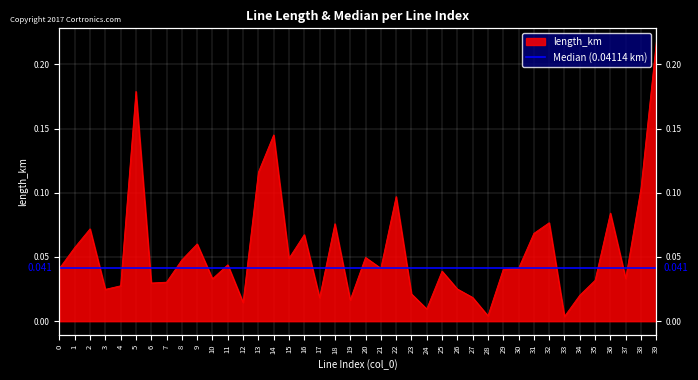

At which label is the value closest to 0?

33